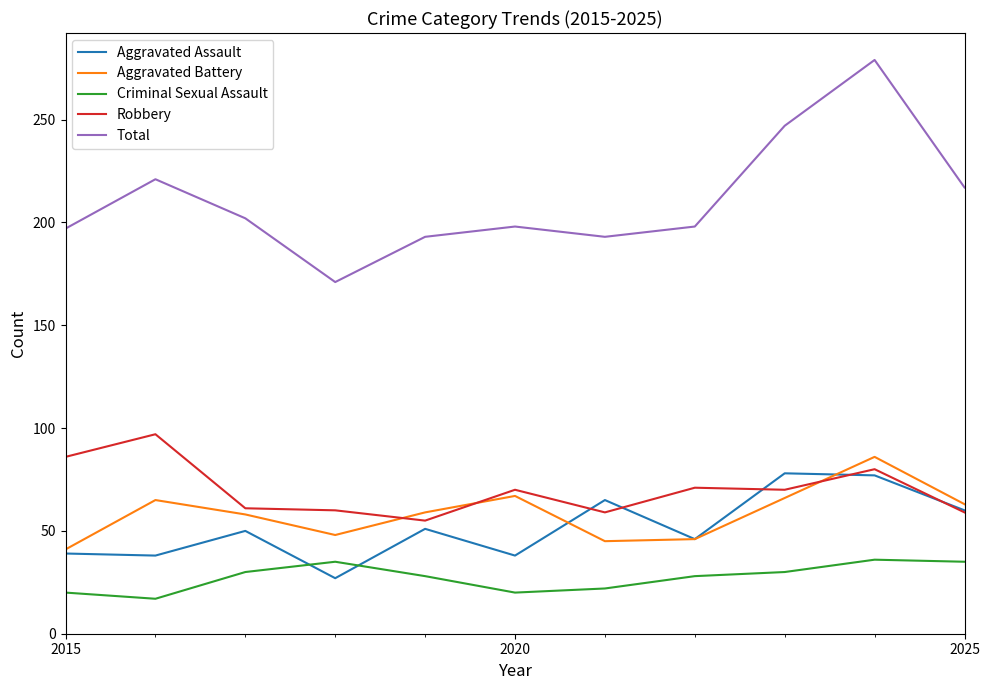

What is the highest value of the Aggravated Assault series?

78